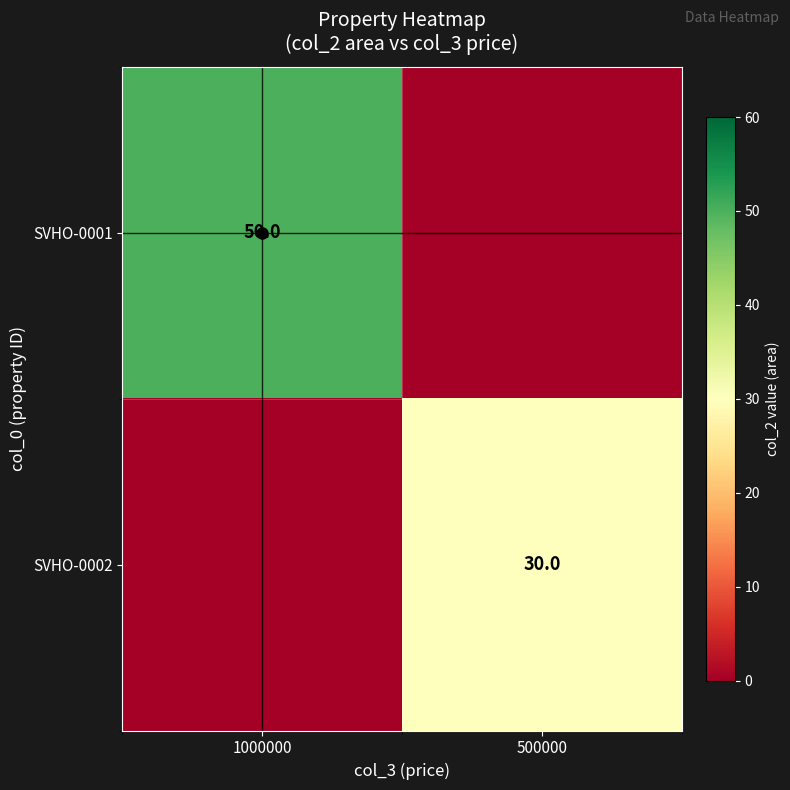

True or false: SVHO-0001 has a value of 50 at 1000000.

True